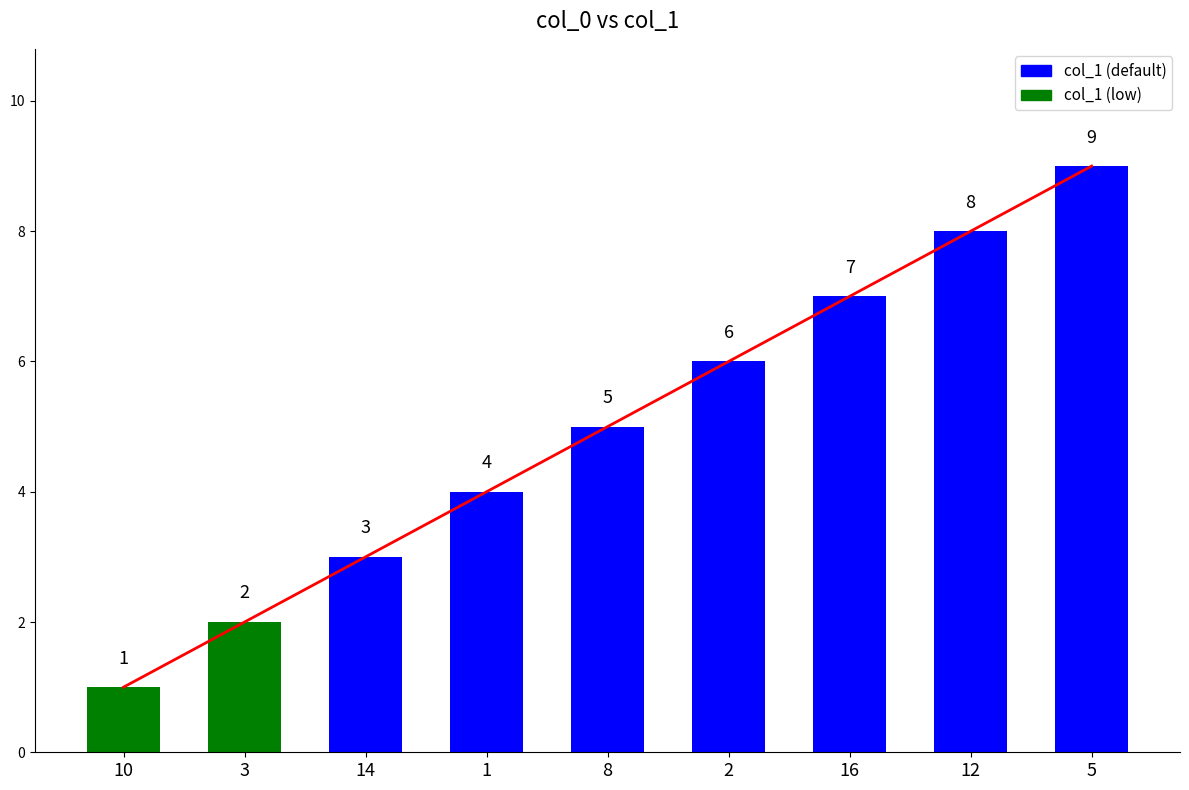

What is the sum of the values at 2 and 10?

7